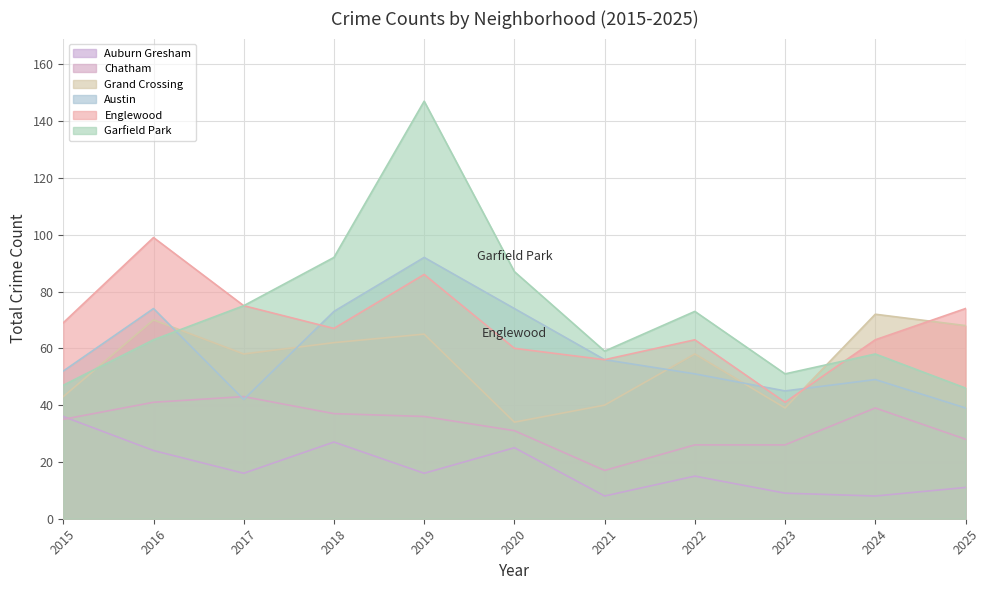

How many lines are shown in the chart?

6